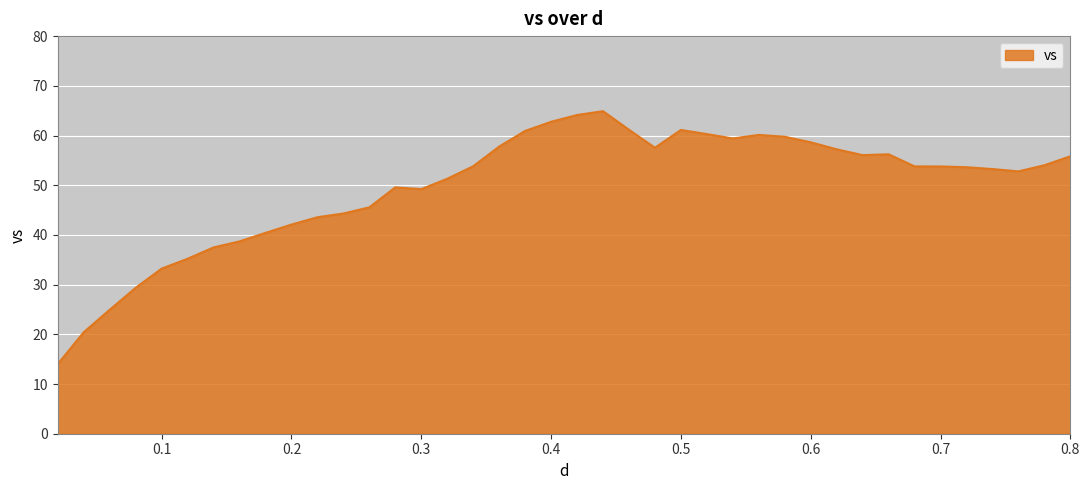

True or false: the data has more than 2 interior local peaks.

True